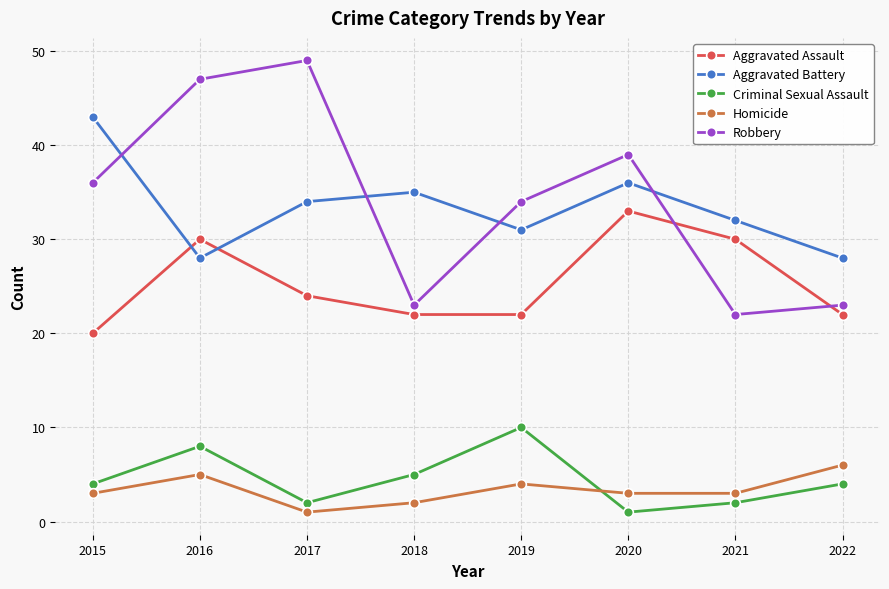

True or false: Aggravated Battery has a value of 52 at 2019.

False